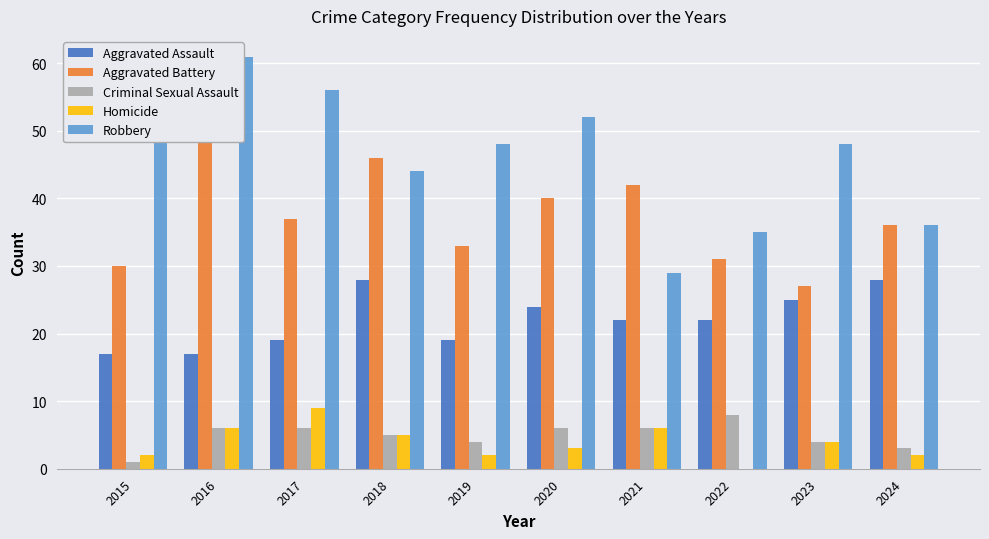

At which label does Aggravated Battery reach its peak?

2016